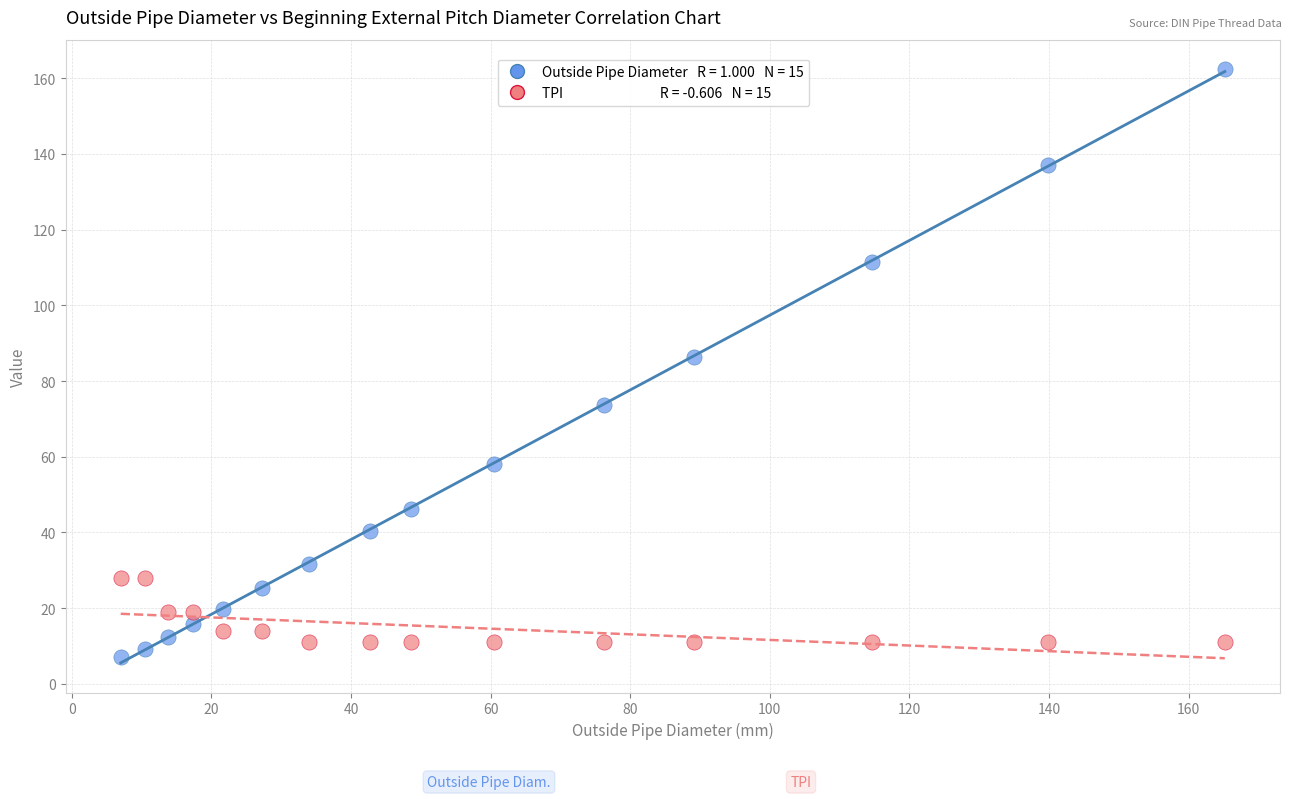

Across all data points, what is the range of Y values (max minus min)?

155.2